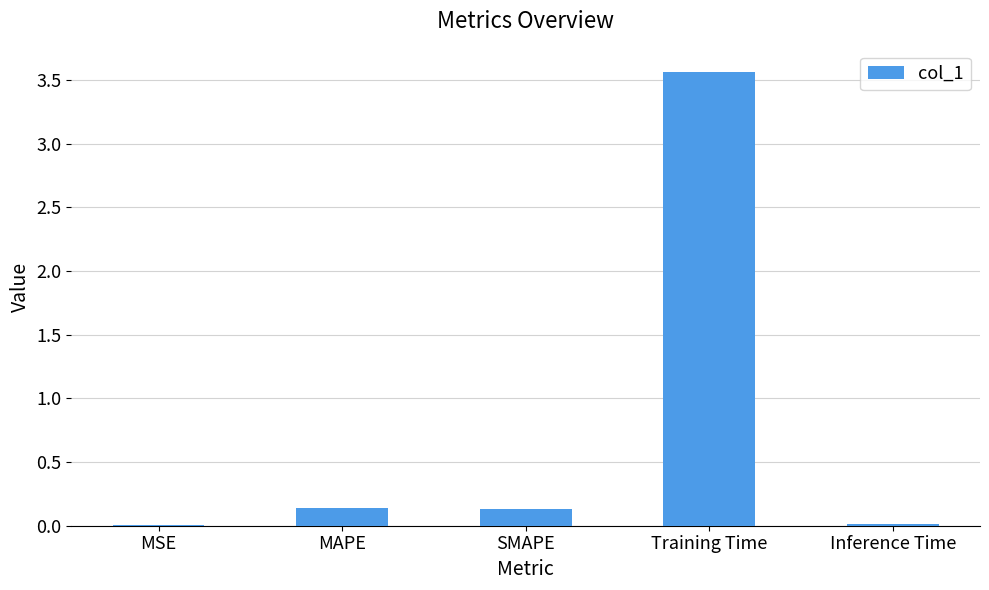

Count the number of data series in this chart.

1